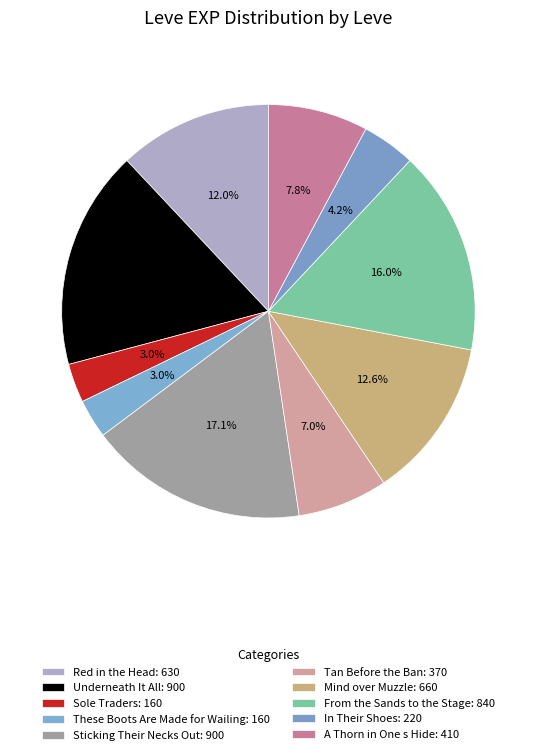

Rank the categories by value from highest to lowest.

Underneath It All, Sticking Their Necks Out, From the Sands to the Stage, Mind over Muzzle, Red in the Head, A Thorn in One s Hide, Tan Before the Ban, In Their Shoes, Sole Traders, These Boots Are Made for Wailing